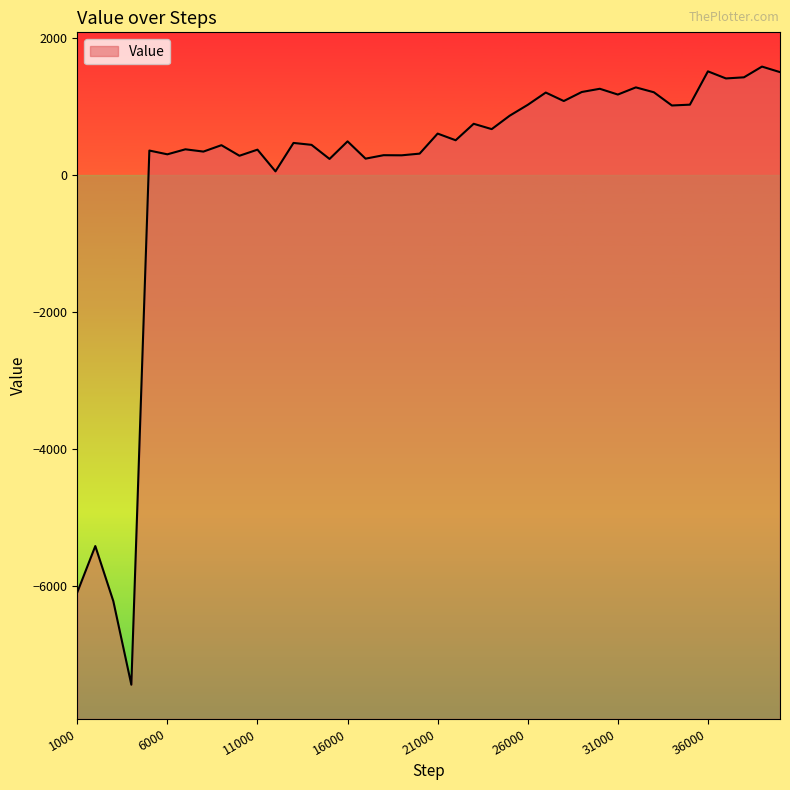

The value at 2000 is -2295.1. True or false?

False